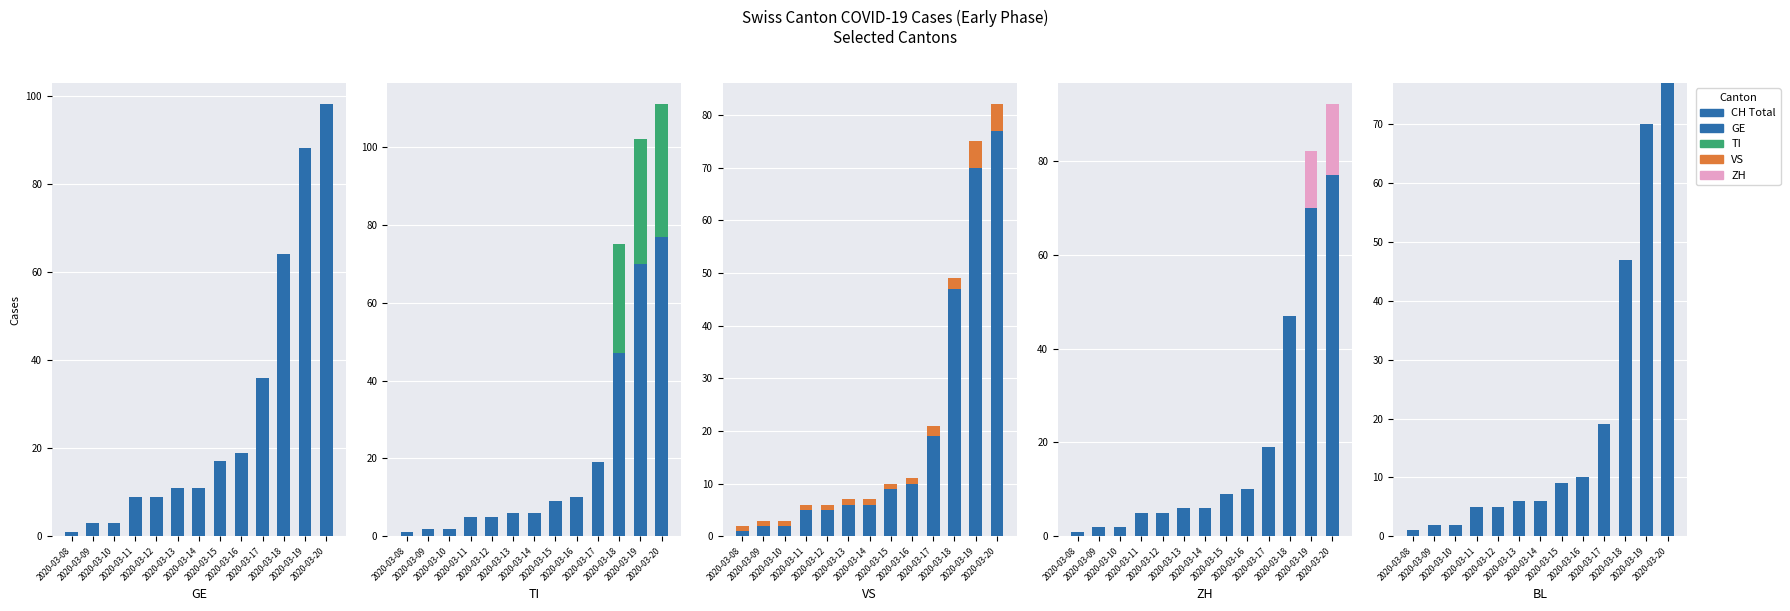

Reading left to right, extract all data points from this chart.

CH Total: 1	2	2	5	5	6	6	9	10	19	47	70	77
GE: 0	1	1	4	4	5	5	8	9	17	17	18	21
TI: 0	0	0	0	0	0	0	0	0	0	28	32	34
VS: 1	1	1	1	1	1	1	1	1	2	2	5	5
ZH: 0	0	0	0	0	0	0	0	0	0	0	12	15
BL: 0	0	0	0	0	0	0	0	0	0	0	0	0